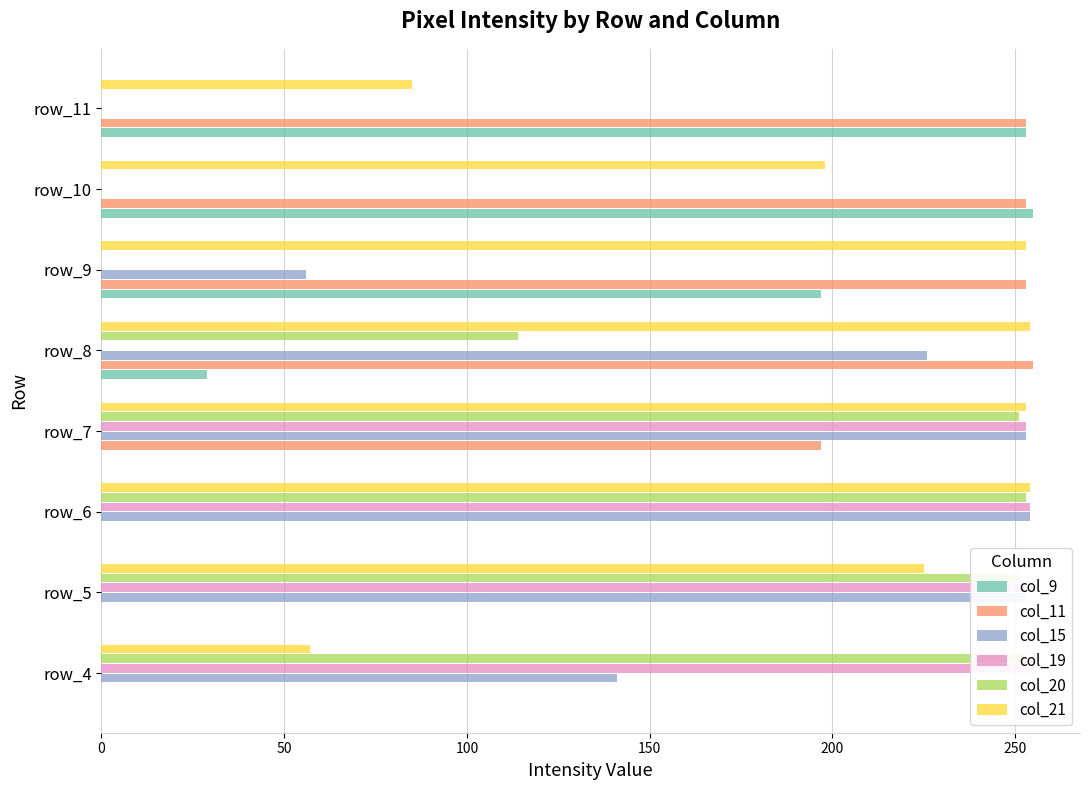

Are the bars horizontal?

Yes